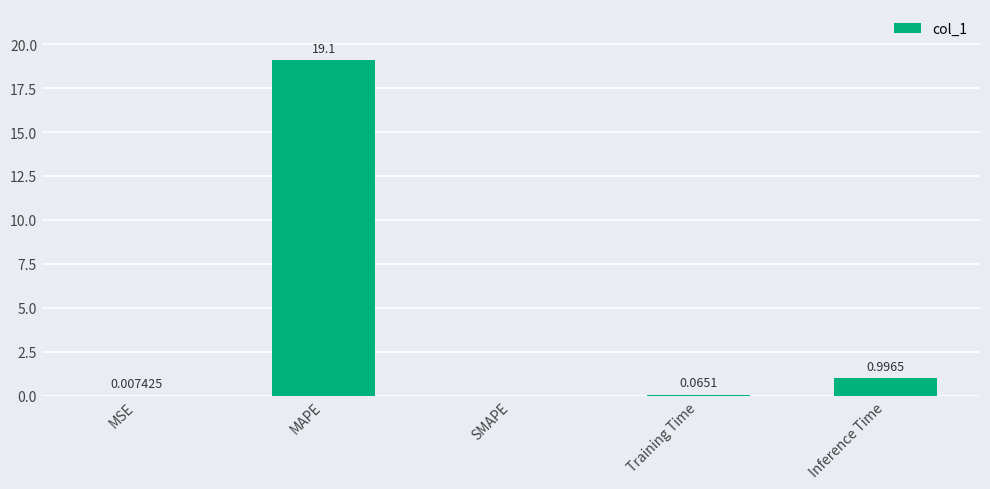

What is the change in value from SMAPE to Training Time?

+0.1